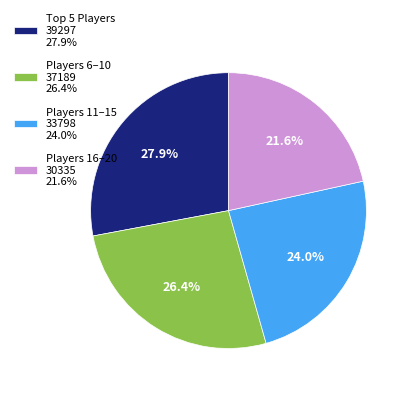

Rank the categories by value from highest to lowest.

Top 5 Players 39297 27.9%, Players 6–10 37189 26.4%, Players 11–15 33798 24.0%, Players 16–20 30335 21.6%